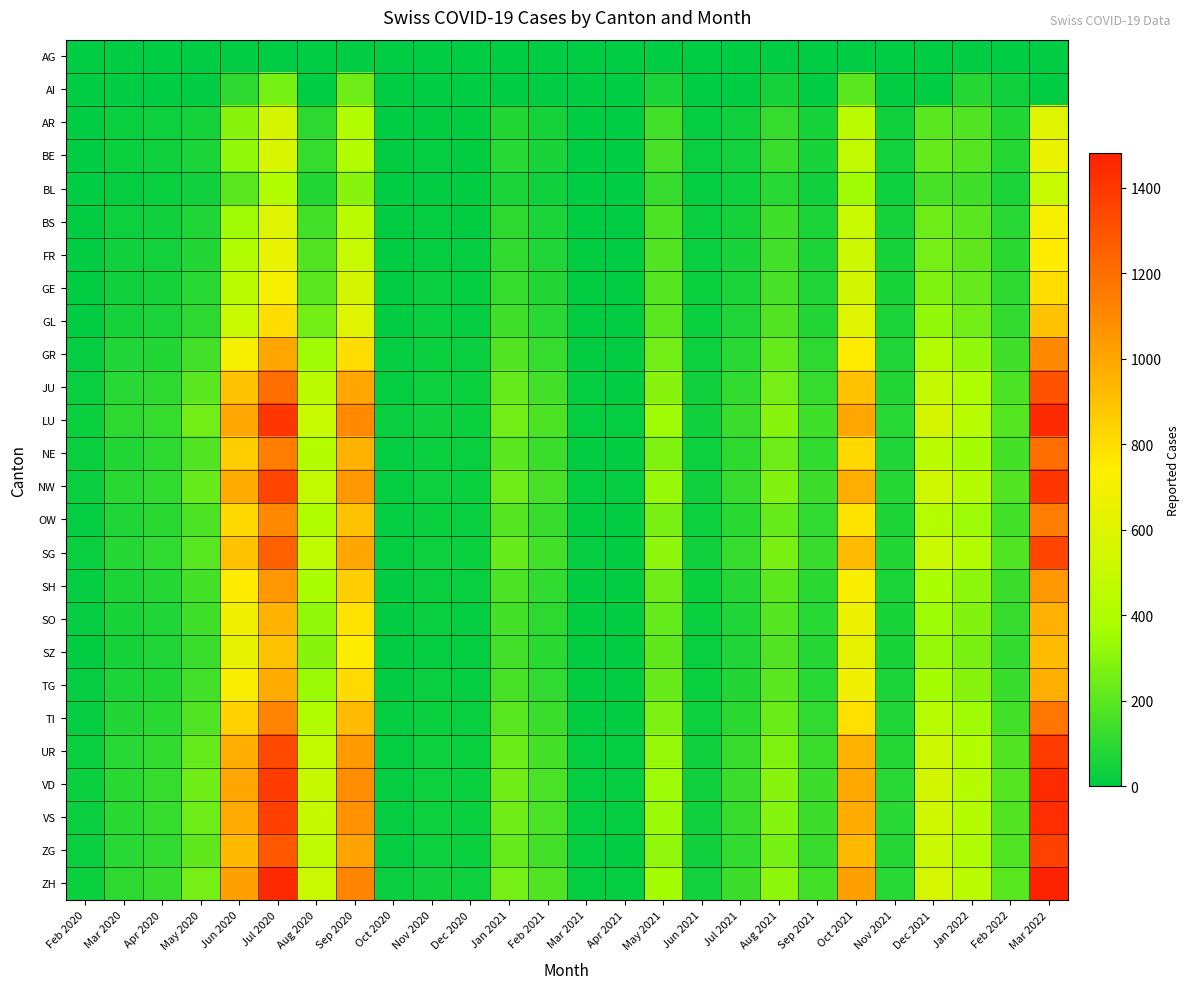

Reading left to right, extract all data points from this chart.

AG: Feb 2020=0	Mar 2020=1	Apr 2020=0	May 2020=0	Jun 2020=0	Jul 2020=0	Aug 2020=0	Sep 2020=0	Oct 2020=0	Nov 2020=0	Dec 2020=0	Jan 2021=0	Feb 2021=0	Mar 2021=0	Apr 2021=0	May 2021=0	Jun 2021=0	Jul 2021=0	Aug 2021=0	Sep 2021=0	Oct 2021=0	Nov 2021=0	Dec 2021=0	Jan 2022=0	Feb 2022=0	Mar 2022=0
AI: Feb 2020=1	Mar 2020=3	Apr 2020=5	May 2020=4	Jun 2020=100	Jul 2020=263	Aug 2020=0	Sep 2020=241	Oct 2020=0	Nov 2020=0	Dec 2020=0	Jan 2021=0	Feb 2021=0	Mar 2021=0	Apr 2021=0	May 2021=62	Jun 2021=0	Jul 2021=0	Aug 2021=48	Sep 2021=0	Oct 2021=202	Nov 2021=11	Dec 2021=0	Jan 2022=81	Feb 2022=39	Mar 2022=0
AR: Feb 2020=4	Mar 2020=20	Apr 2020=30	May 2020=50	Jun 2020=300	Jul 2020=550	Aug 2020=100	Sep 2020=400	Oct 2020=5	Nov 2020=10	Dec 2020=8	Jan 2021=80	Feb 2021=50	Mar 2021=3	Apr 2021=2	May 2021=150	Jun 2021=15	Jul 2021=40	Aug 2021=120	Sep 2021=50	Oct 2021=450	Nov 2021=40	Dec 2021=200	Jan 2022=180	Feb 2022=80	Mar 2022=600
BE: Feb 2020=5	Mar 2020=25	Apr 2020=35	May 2020=60	Jun 2020=320	Jul 2020=580	Aug 2020=120	Sep 2020=420	Oct 2020=6	Nov 2020=12	Dec 2020=9	Jan 2021=90	Feb 2021=55	Mar 2021=4	Apr 2021=3	May 2021=160	Jun 2021=18	Jul 2021=45	Aug 2021=130	Sep 2021=55	Oct 2021=470	Nov 2021=42	Dec 2021=220	Jan 2022=190	Feb 2022=85	Mar 2022=650
BL: Feb 2020=3	Mar 2020=15	Apr 2020=25	May 2020=40	Jun 2020=200	Jul 2020=400	Aug 2020=80	Sep 2020=300	Oct 2020=4	Nov 2020=8	Dec 2020=6	Jan 2021=60	Feb 2021=40	Mar 2021=2	Apr 2021=1	May 2021=120	Jun 2021=12	Jul 2021=30	Aug 2021=90	Sep 2021=40	Oct 2021=350	Nov 2021=30	Dec 2021=160	Jan 2022=140	Feb 2022=60	Mar 2022=500
BS: Feb 2020=6	Mar 2020=30	Apr 2020=40	May 2020=70	Jun 2020=350	Jul 2020=600	Aug 2020=150	Sep 2020=450	Oct 2020=7	Nov 2020=14	Dec 2020=10	Jan 2021=100	Feb 2021=60	Mar 2021=5	Apr 2021=4	May 2021=170	Jun 2021=20	Jul 2021=50	Aug 2021=140	Sep 2021=60	Oct 2021=500	Nov 2021=50	Dec 2021=240	Jan 2022=200	Feb 2022=90	Mar 2022=700
FR: Feb 2020=7	Mar 2020=35	Apr 2020=45	May 2020=80	Jun 2020=400	Jul 2020=650	Aug 2020=180	Sep 2020=500	Oct 2020=8	Nov 2020=16	Dec 2020=12	Jan 2021=110	Feb 2021=70	Mar 2021=6	Apr 2021=5	May 2021=180	Jun 2021=22	Jul 2021=55	Aug 2021=150	Sep 2021=65	Oct 2021=520	Nov 2021=52	Dec 2021=260	Jan 2022=210	Feb 2022=95	Mar 2022=750
GE: Feb 2020=8	Mar 2020=40	Apr 2020=50	May 2020=90	Jun 2020=450	Jul 2020=700	Aug 2020=200	Sep 2020=550	Oct 2020=9	Nov 2020=18	Dec 2020=14	Jan 2021=120	Feb 2021=80	Mar 2021=7	Apr 2021=6	May 2021=190	Jun 2021=24	Jul 2021=60	Aug 2021=160	Sep 2021=70	Oct 2021=540	Nov 2021=54	Dec 2021=280	Jan 2022=220	Feb 2022=100	Mar 2022=800
GL: Feb 2020=10	Mar 2020=50	Apr 2020=60	May 2020=100	Jun 2020=500	Jul 2020=800	Aug 2020=250	Sep 2020=600	Oct 2020=10	Nov 2020=20	Dec 2020=16	Jan 2021=140	Feb 2021=90	Mar 2021=8	Apr 2021=7	May 2021=200	Jun 2021=26	Jul 2021=70	Aug 2021=180	Sep 2021=80	Oct 2021=600	Nov 2021=60	Dec 2021=320	Jan 2022=250	Feb 2022=110	Mar 2022=900
GR: Feb 2020=15	Mar 2020=70	Apr 2020=80	May 2020=150	Jun 2020=700	Jul 2020=1000	Aug 2020=350	Sep 2020=800	Oct 2020=12	Nov 2020=25	Dec 2020=20	Jan 2021=180	Feb 2021=120	Mar 2021=10	Apr 2021=9	May 2021=250	Jun 2021=30	Jul 2021=90	Aug 2021=220	Sep 2021=100	Oct 2021=750	Nov 2021=70	Dec 2021=400	Jan 2022=320	Feb 2022=140	Mar 2022=1100
JU: Feb 2020=20	Mar 2020=90	Apr 2020=100	May 2020=200	Jun 2020=900	Jul 2020=1200	Aug 2020=450	Sep 2020=1000	Oct 2020=15	Nov 2020=30	Dec 2020=25	Jan 2021=220	Feb 2021=150	Mar 2021=12	Apr 2021=11	May 2021=300	Jun 2021=35	Jul 2021=110	Aug 2021=260	Sep 2021=120	Oct 2021=900	Nov 2021=80	Dec 2021=480	Jan 2022=390	Feb 2022=170	Mar 2022=1300
LU: Feb 2020=25	Mar 2020=100	Apr 2020=120	May 2020=250	Jun 2020=1000	Jul 2020=1400	Aug 2020=500	Sep 2020=1100	Oct 2020=18	Nov 2020=35	Dec 2020=28	Jan 2021=250	Feb 2021=170	Mar 2021=14	Apr 2021=13	May 2021=350	Jun 2021=40	Jul 2021=130	Aug 2021=300	Sep 2021=140	Oct 2021=1000	Nov 2021=90	Dec 2021=550	Jan 2022=430	Feb 2022=190	Mar 2022=1450
NE: Feb 2020=18	Mar 2020=80	Apr 2020=100	May 2020=180	Jun 2020=850	Jul 2020=1150	Aug 2020=420	Sep 2020=950	Oct 2020=14	Nov 2020=28	Dec 2020=22	Jan 2021=200	Feb 2021=130	Mar 2021=11	Apr 2021=10	May 2021=280	Jun 2021=32	Jul 2021=100	Aug 2021=240	Sep 2021=110	Oct 2021=820	Nov 2021=72	Dec 2021=440	Jan 2022=360	Feb 2022=155	Mar 2022=1200
NW: Feb 2020=22	Mar 2020=95	Apr 2020=115	May 2020=230	Jun 2020=980	Jul 2020=1350	Aug 2020=480	Sep 2020=1050	Oct 2020=17	Nov 2020=33	Dec 2020=26	Jan 2021=240	Feb 2021=160	Mar 2021=13	Apr 2021=12	May 2021=330	Jun 2021=38	Jul 2021=125	Aug 2021=285	Sep 2021=135	Oct 2021=970	Nov 2021=86	Dec 2021=530	Jan 2022=415	Feb 2022=183	Mar 2022=1400
OW: Feb 2020=16	Mar 2020=75	Apr 2020=95	May 2020=170	Jun 2020=820	Jul 2020=1100	Aug 2020=400	Sep 2020=900	Oct 2020=13	Nov 2020=26	Dec 2020=21	Jan 2021=190	Feb 2021=125	Mar 2021=10	Apr 2021=9	May 2021=270	Jun 2021=30	Jul 2021=95	Aug 2021=230	Sep 2021=105	Oct 2021=780	Nov 2021=68	Dec 2021=420	Jan 2022=345	Feb 2022=148	Mar 2022=1150
SG: Feb 2020=19	Mar 2020=85	Apr 2020=108	May 2020=195	Jun 2020=900	Jul 2020=1250	Aug 2020=460	Sep 2020=1000	Oct 2020=16	Nov 2020=31	Dec 2020=24	Jan 2021=230	Feb 2021=148	Mar 2021=12	Apr 2021=11	May 2021=310	Jun 2021=36	Jul 2021=118	Aug 2021=270	Sep 2021=125	Oct 2021=920	Nov 2021=80	Dec 2021=510	Jan 2022=400	Feb 2022=175	Mar 2022=1350
SH: Feb 2020=14	Mar 2020=65	Apr 2020=85	May 2020=155	Jun 2020=750	Jul 2020=1050	Aug 2020=380	Sep 2020=850	Oct 2020=11	Nov 2020=22	Dec 2020=18	Jan 2021=170	Feb 2021=110	Mar 2021=9	Apr 2021=8	May 2021=240	Jun 2021=27	Jul 2021=85	Aug 2021=205	Sep 2021=95	Oct 2021=720	Nov 2021=63	Dec 2021=380	Jan 2022=310	Feb 2022=130	Mar 2022=1050
SO: Feb 2020=12	Mar 2020=55	Apr 2020=75	May 2020=140	Jun 2020=680	Jul 2020=950	Aug 2020=320	Sep 2020=780	Oct 2020=10	Nov 2020=19	Dec 2020=15	Jan 2021=155	Feb 2021=100	Mar 2021=8	Apr 2021=7	May 2021=220	Jun 2021=24	Jul 2021=75	Aug 2021=190	Sep 2021=88	Oct 2021=660	Nov 2021=57	Dec 2021=345	Jan 2022=285	Feb 2022=120	Mar 2022=960
SZ: Feb 2020=11	Mar 2020=50	Apr 2020=70	May 2020=130	Jun 2020=640	Jul 2020=900	Aug 2020=300	Sep 2020=740	Oct 2020=9	Nov 2020=17	Dec 2020=13	Jan 2021=145	Feb 2021=95	Mar 2021=7	Apr 2021=6	May 2021=210	Jun 2021=22	Jul 2021=70	Aug 2021=180	Sep 2021=82	Oct 2021=640	Nov 2021=54	Dec 2021=330	Jan 2022=270	Feb 2022=115	Mar 2022=920
TG: Feb 2020=13	Mar 2020=60	Apr 2020=80	May 2020=145	Jun 2020=720	Jul 2020=980	Aug 2020=340	Sep 2020=810	Oct 2020=10	Nov 2020=20	Dec 2020=16	Jan 2021=160	Feb 2021=105	Mar 2021=8	Apr 2021=7	May 2021=230	Jun 2021=25	Jul 2021=78	Aug 2021=200	Sep 2021=90	Oct 2021=680	Nov 2021=58	Dec 2021=360	Jan 2022=295	Feb 2022=122	Mar 2022=970
TI: Feb 2020=17	Mar 2020=78	Apr 2020=98	May 2020=175	Jun 2020=840	Jul 2020=1120	Aug 2020=410	Sep 2020=920	Oct 2020=13	Nov 2020=27	Dec 2020=22	Jan 2021=195	Feb 2021=128	Mar 2021=11	Apr 2021=10	May 2021=275	Jun 2021=31	Jul 2021=97	Aug 2021=235	Sep 2021=108	Oct 2021=790	Nov 2021=70	Dec 2021=430	Jan 2022=350	Feb 2022=150	Mar 2022=1170
UR: Feb 2020=21	Mar 2020=92	Apr 2020=112	May 2020=225	Jun 2020=970	Jul 2020=1330	Aug 2020=470	Sep 2020=1040	Oct 2020=16	Nov 2020=32	Dec 2020=25	Jan 2021=235	Feb 2021=155	Mar 2021=13	Apr 2021=12	May 2021=325	Jun 2021=37	Jul 2021=122	Aug 2021=280	Sep 2021=132	Oct 2021=955	Nov 2021=84	Dec 2021=520	Jan 2022=408	Feb 2022=180	Mar 2022=1385
VD: Feb 2020=24	Mar 2020=98	Apr 2020=118	May 2020=245	Jun 2020=995	Jul 2020=1385	Aug 2020=495	Sep 2020=1090	Oct 2020=17	Nov 2020=34	Dec 2020=27	Jan 2021=247	Feb 2021=166	Mar 2021=14	Apr 2021=12	May 2021=345	Jun 2021=39	Jul 2021=128	Aug 2021=295	Sep 2021=138	Oct 2021=990	Nov 2021=88	Dec 2021=545	Jan 2022=425	Feb 2022=187	Mar 2022=1440
VS: Feb 2020=23	Mar 2020=96	Apr 2020=116	May 2020=240	Jun 2020=988	Jul 2020=1370	Aug 2020=488	Sep 2020=1075	Oct 2020=17	Nov 2020=33	Dec 2020=26	Jan 2021=243	Feb 2021=162	Mar 2021=13	Apr 2021=12	May 2021=340	Jun 2021=38	Jul 2021=126	Aug 2021=290	Sep 2021=136	Oct 2021=980	Nov 2021=87	Dec 2021=537	Jan 2022=418	Feb 2022=184	Mar 2022=1430
ZG: Feb 2020=20	Mar 2020=88	Apr 2020=106	May 2020=210	Jun 2020=930	Jul 2020=1280	Aug 2020=462	Sep 2020=1010	Oct 2020=15	Nov 2020=30	Dec 2020=24	Jan 2021=225	Feb 2021=145	Mar 2021=12	Apr 2021=11	May 2021=315	Jun 2021=35	Jul 2021=115	Aug 2021=265	Sep 2021=122	Oct 2021=935	Nov 2021=81	Dec 2021=512	Jan 2022=395	Feb 2022=176	Mar 2022=1360
ZH: Feb 2020=26	Mar 2020=102	Apr 2020=125	May 2020=260	Jun 2020=1020	Jul 2020=1450	Aug 2020=510	Sep 2020=1120	Oct 2020=19	Nov 2020=36	Dec 2020=29	Jan 2021=260	Feb 2021=175	Mar 2021=15	Apr 2021=13	May 2021=360	Jun 2021=41	Jul 2021=135	Aug 2021=310	Sep 2021=145	Oct 2021=1020	Nov 2021=92	Dec 2021=560	Jan 2022=440	Feb 2022=195	Mar 2022=1480